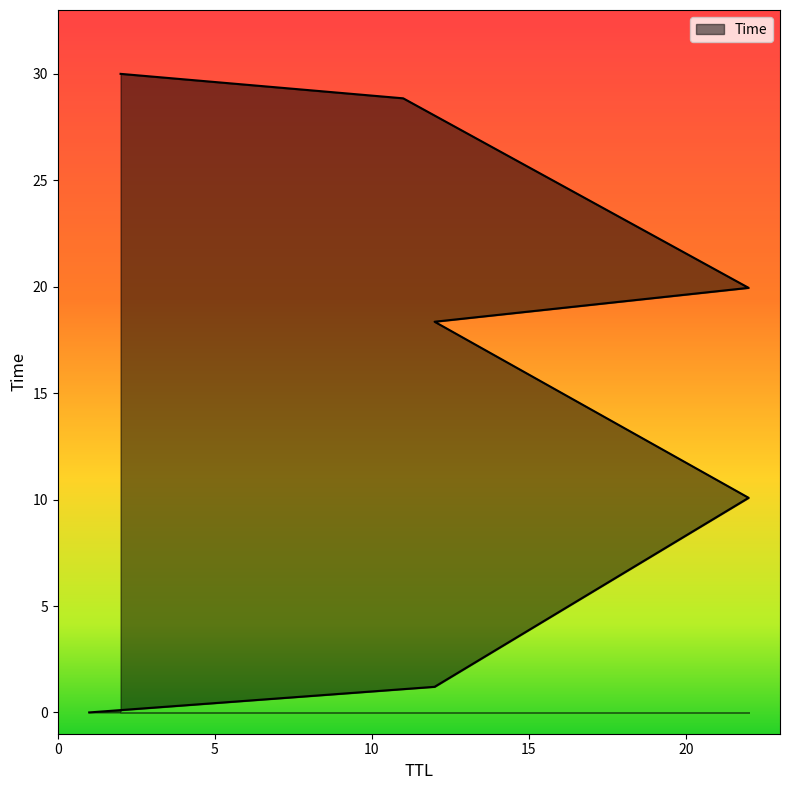

What is the sum of all values?

108.4